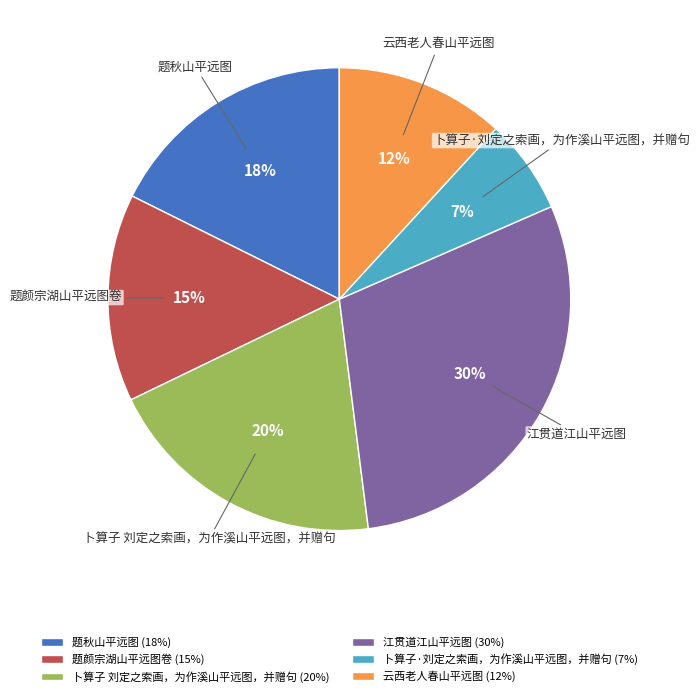

To the nearest percent, what is the combined percentage of 题秋山平远图 and 江贯道江山平远图?

47%